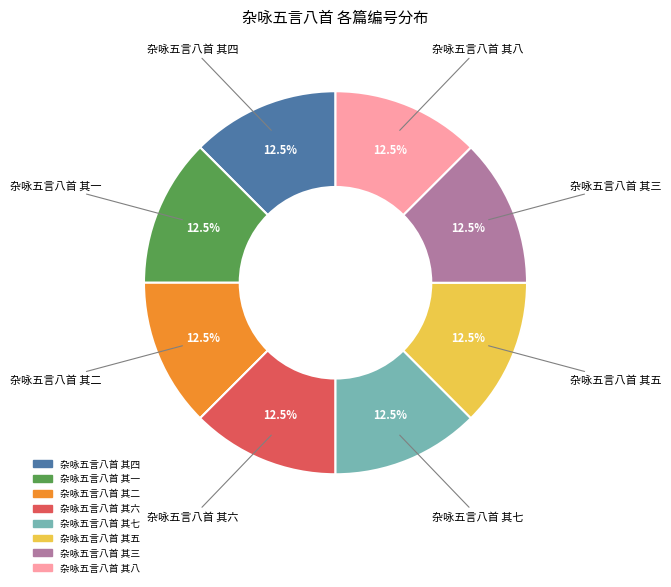

What is the ratio of the value at 杂咏五言八首 其二 to the value at 杂咏五言八首 其一?

1.0